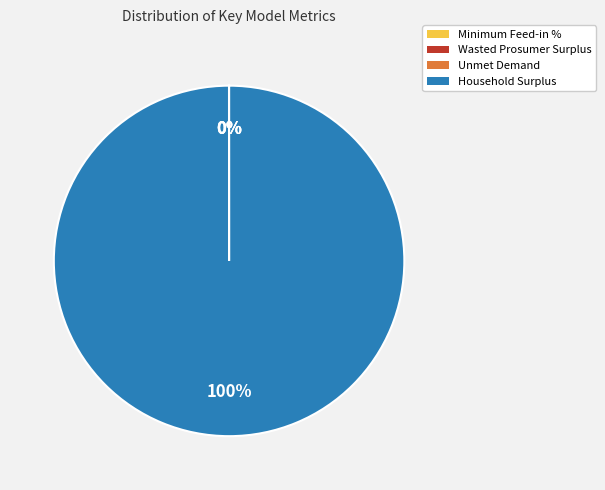

Which slice represents more than half of the pie?

Household Surplus